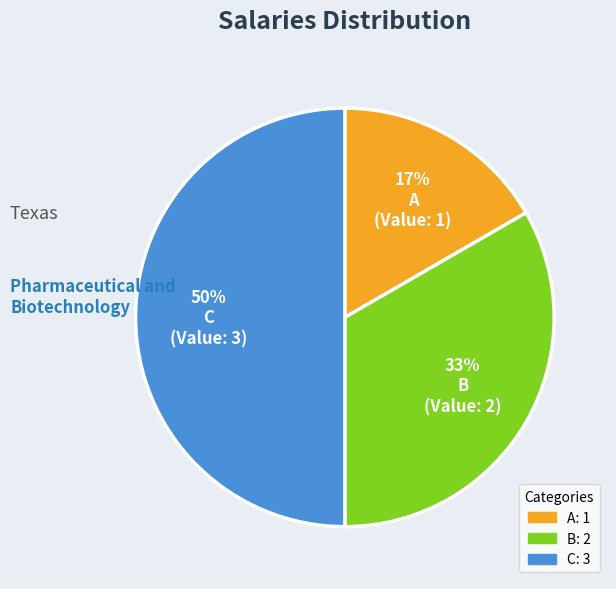

Is it true that A is 27% of the pie?

False